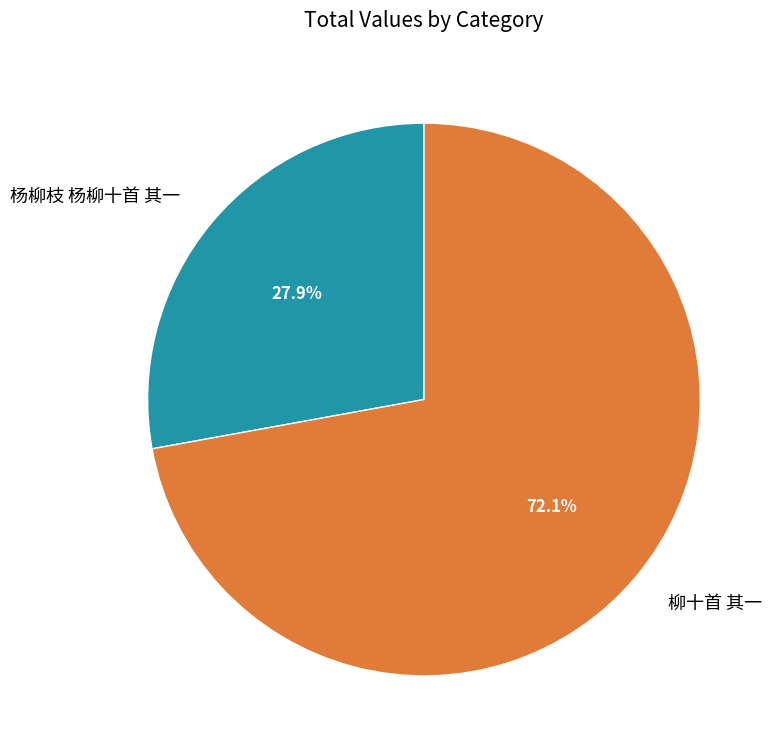

Which category has the smallest portion of the pie?

杨柳枝 杨柳十首 其一